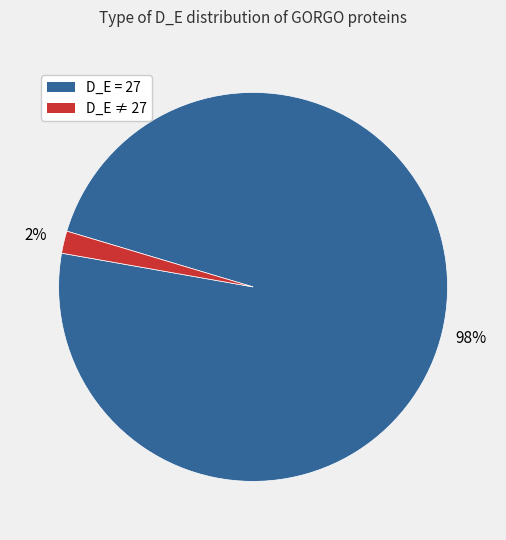

To the nearest percent, what is the average slice percentage?

50%